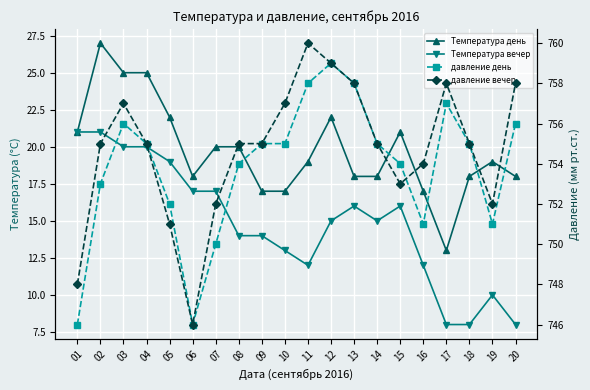

How many lines are shown in the chart?

4